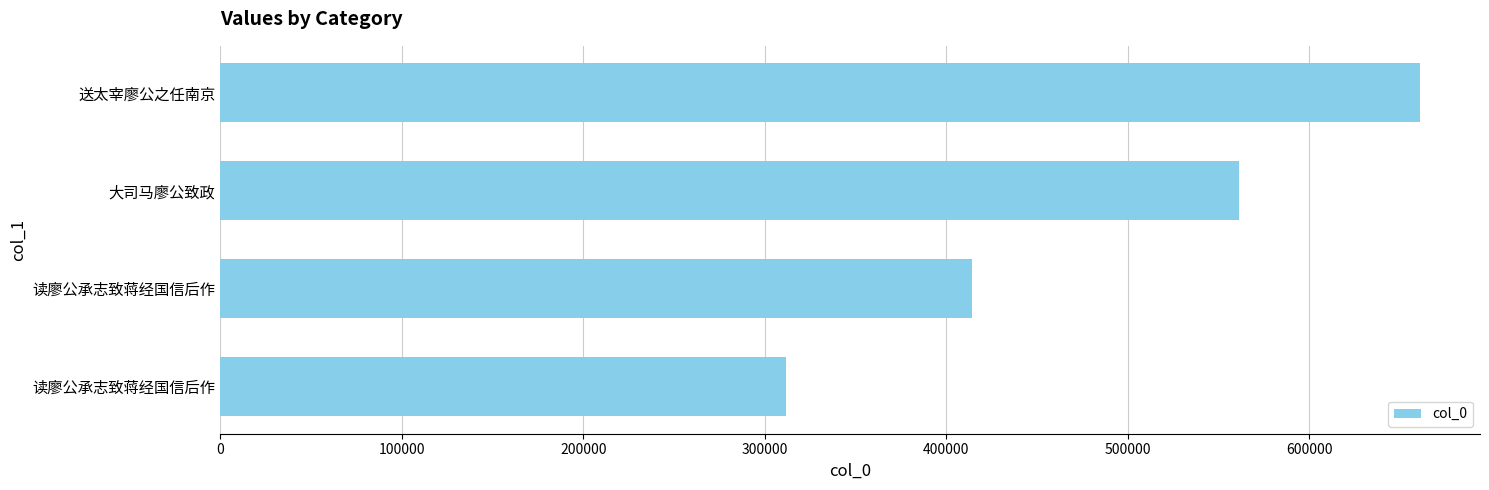

Are the bars horizontal?

Yes